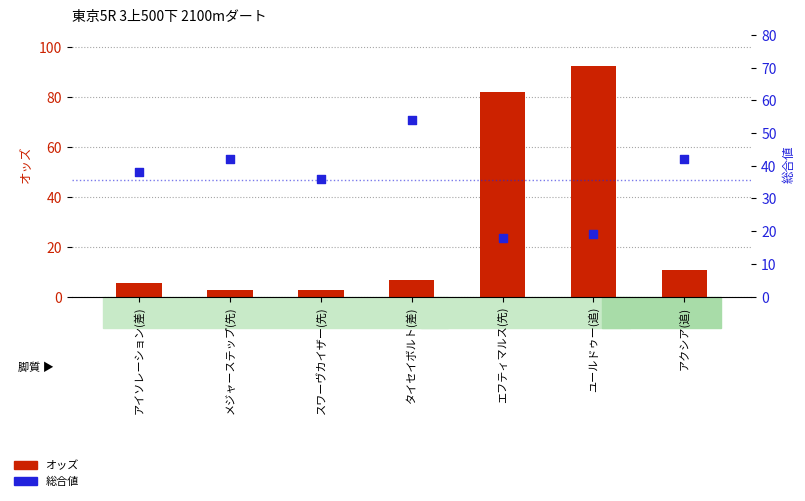

Which series has the largest total across all categories?

総合値